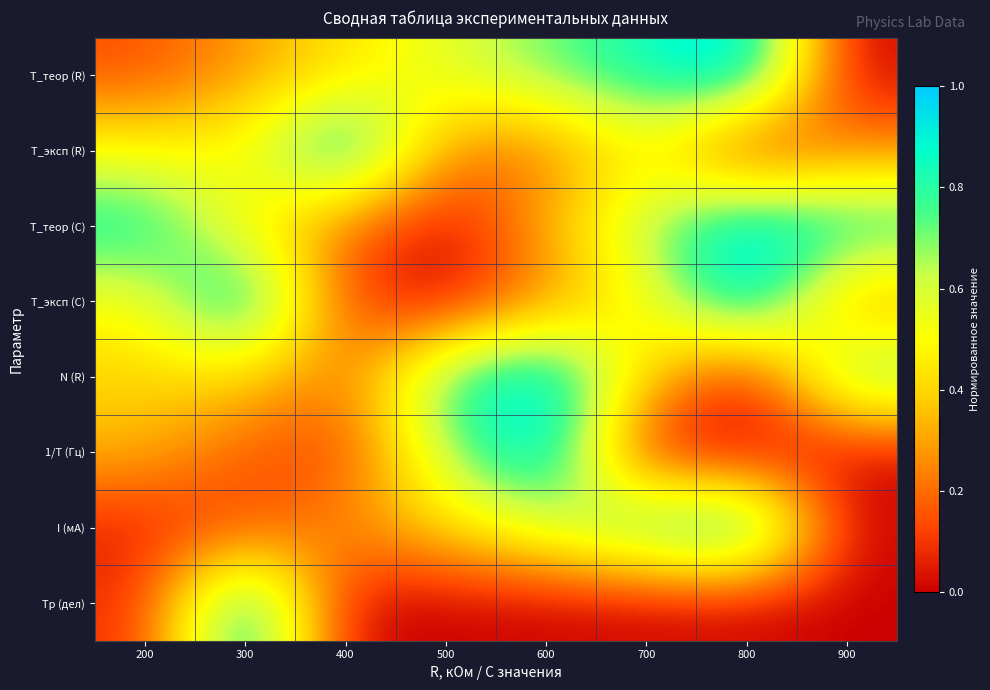

Reading left to right, what are all the values shown in this chart?

T_теор (R): 200=0.1	300=0.3	400=0.4	500=0.6	600=0.7	700=0.9	800=1.0	900=0.0
T_эксп (R): 200=0.5	300=0.5	400=1.0	500=0.2	600=0.2	700=0.5	800=0.0	900=0.2
T_теор (C): 200=0.9	300=0.5	400=0.2	500=0.0	600=0.3	700=0.7	800=1.0	900=0.9
T_эксп (C): 200=0.5	300=1.0	400=0.1	500=0.0	600=0.2	700=0.5	800=1.0	900=0.2
N (R): 200=0.4	300=0.4	400=0.2	500=0.8	600=1.0	700=0.4	800=0.0	900=0.8
1/T (Гц): 200=0.3	300=0.2	400=0.1	500=0.7	600=1.0	700=0.0	800=0.0	900=0.0
I (мA): 200=0.1	300=0.1	400=0.3	500=0.4	600=0.6	700=0.8	800=1.0	900=0.0
Tр (дел): 200=0.1	300=1.0	400=0.0	500=0.0	600=0.0	700=0.0	800=0.0	900=0.0